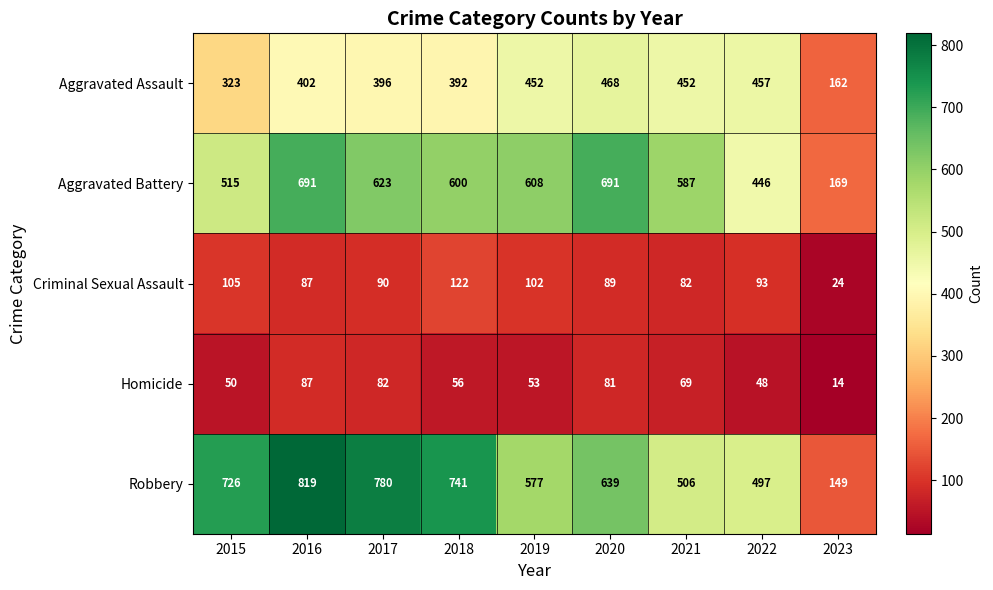

True or false: Homicide has a value of 87 at 2016.

True